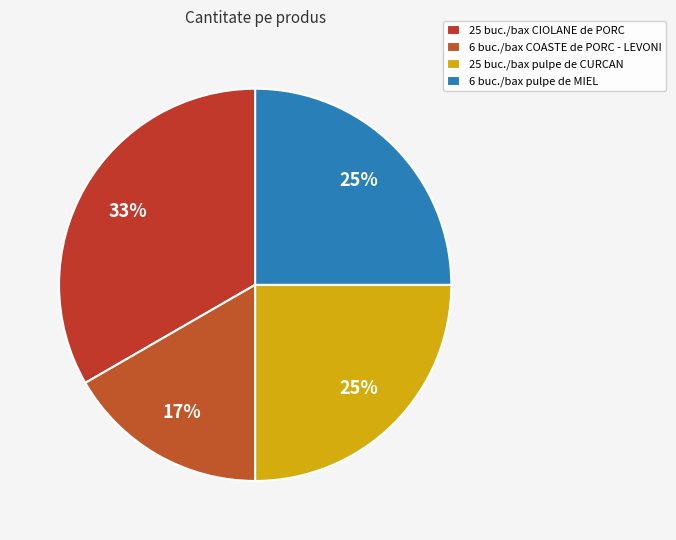

Is it true that 25 buc./bax pulpe de CURCAN is 25% of the pie?

True